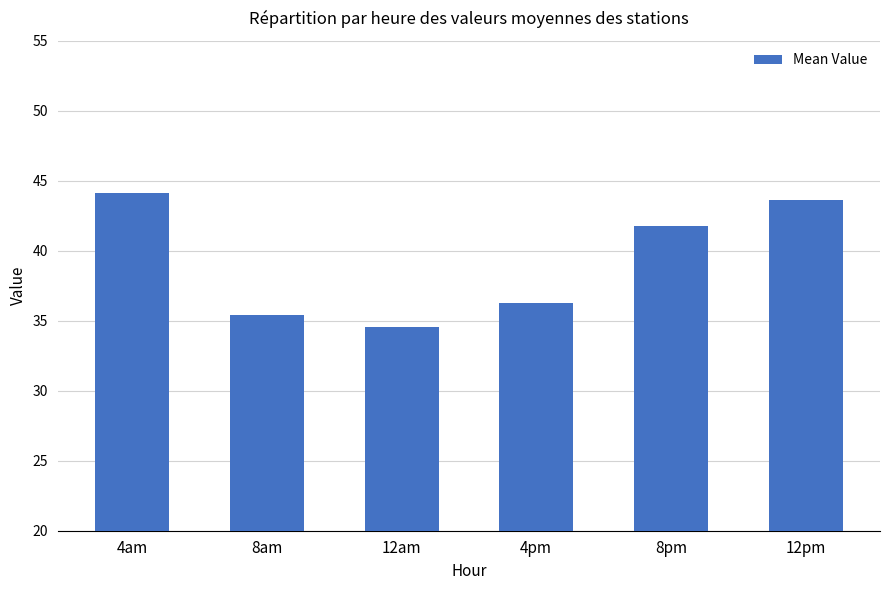

True or false: the data shows 8.9 at 4am.

False